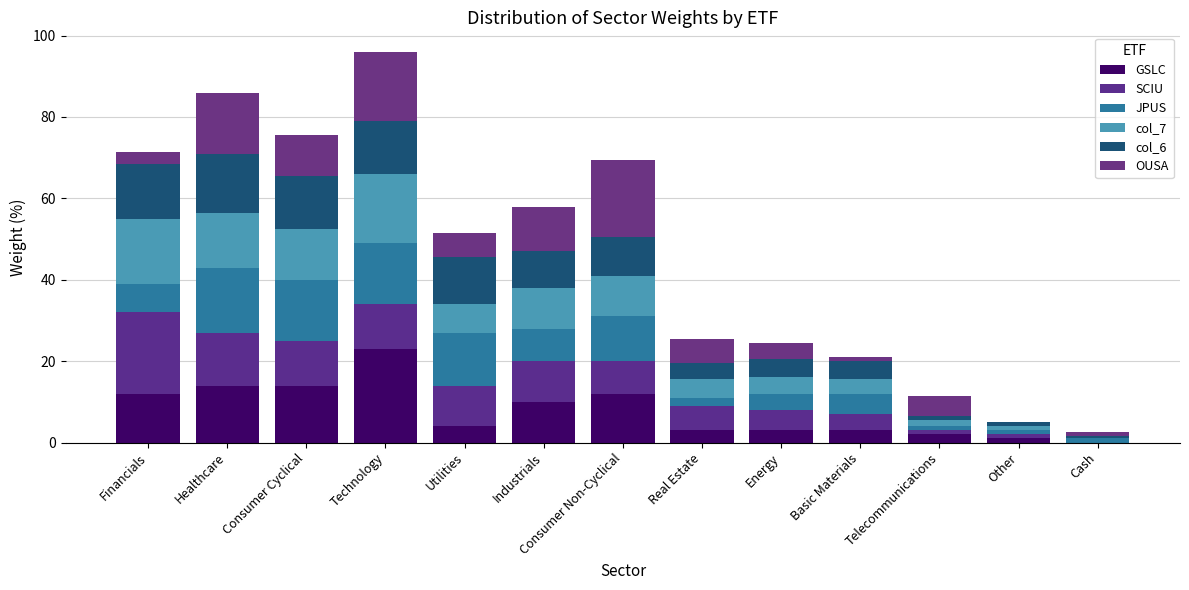

Are the bars grouped side by side (vs. stacked)?

No